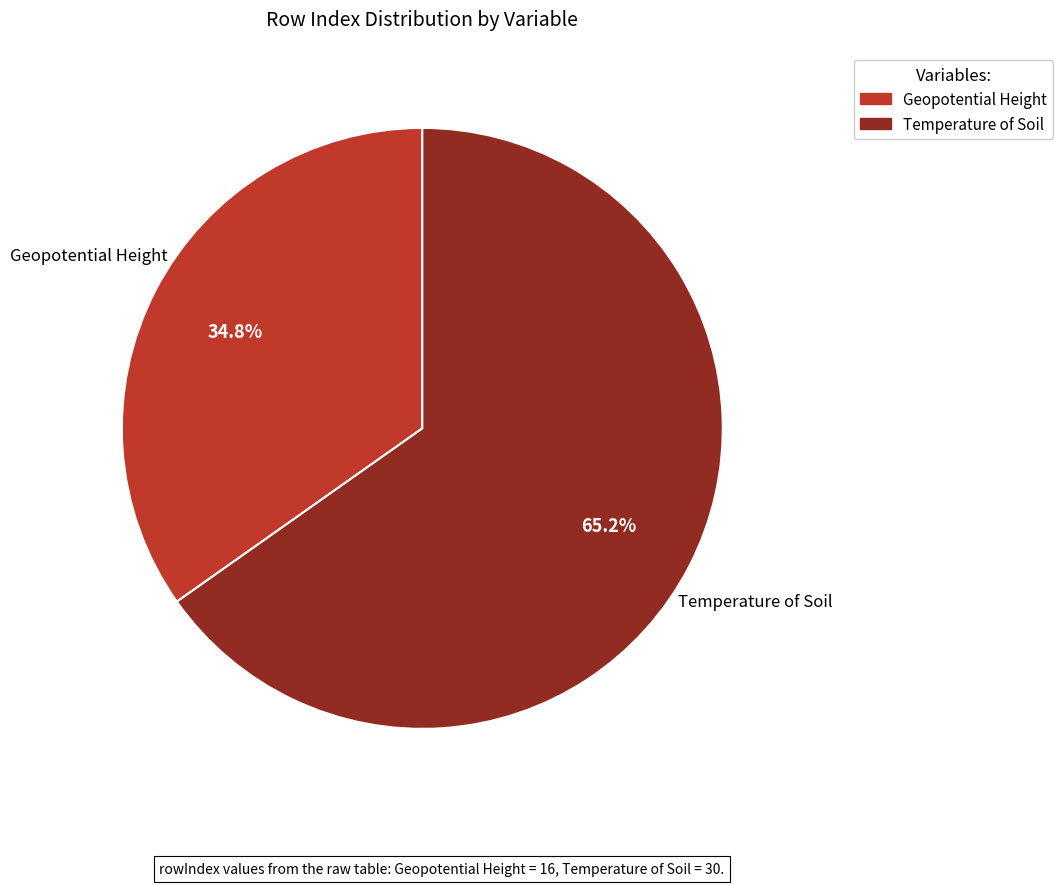

Is there any slice that represents more than half of the pie?

Yes